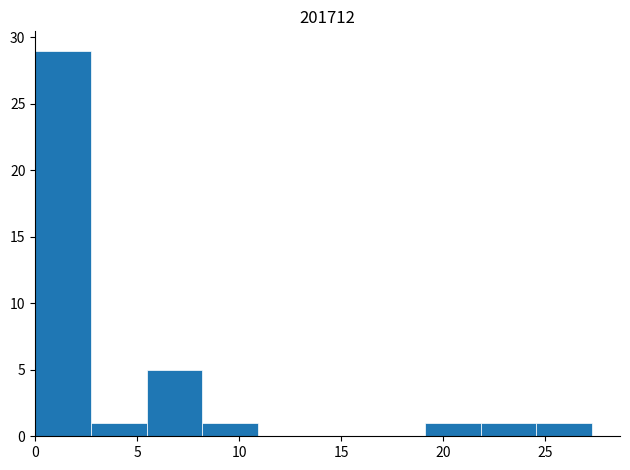

Reading left to right, transcribe this chart: for each bar, give the range it covers on the x-axis and its height. Neither the bar edges nor the heights are printed on the chart, so give them approximately, as read against the axes.

0.0 to 2.5: 29
2.5 to 5.5: 1
5.5 to 8.0: 5
8.0 to 11.0: 1
11.0 to 13.5: 0
13.5 to 16.5: 0
16.5 to 19.0: 0
19.0 to 22.0: 1
22.0 to 24.5: 1
24.5 to 27.5: 1